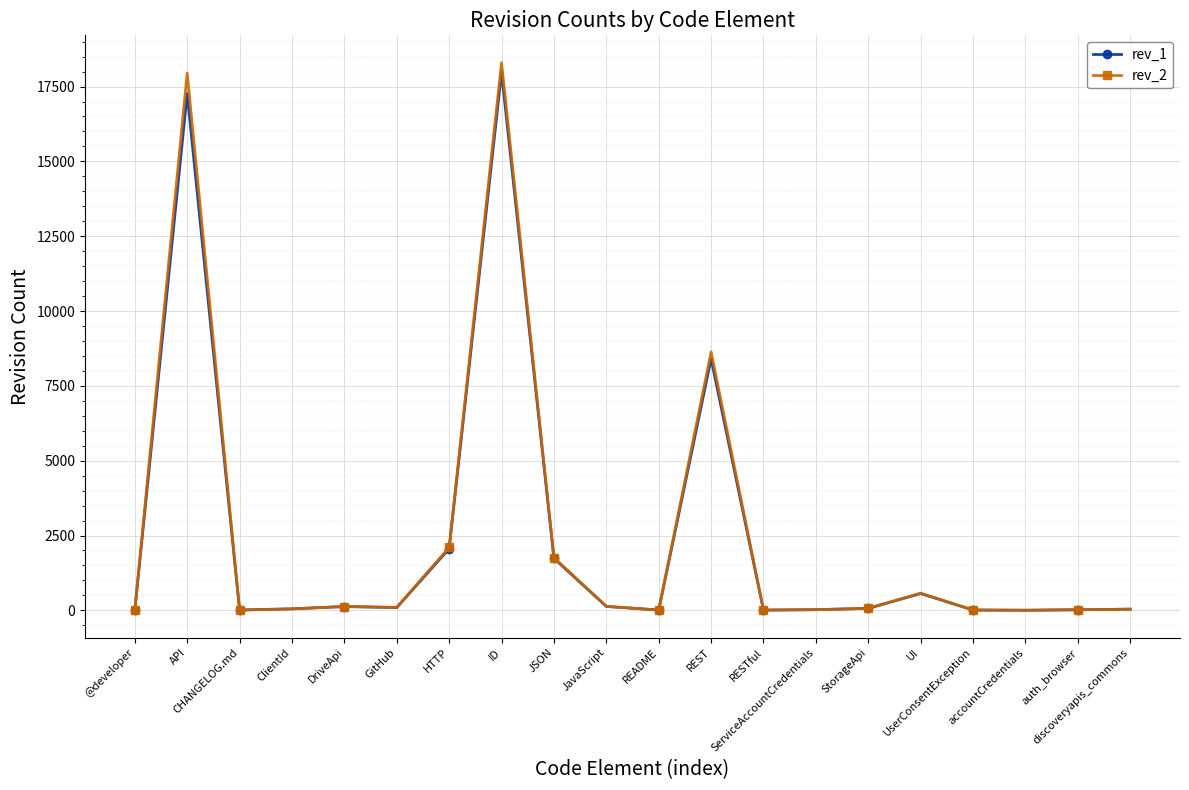

What is the approximate value of rev_1 at ClientId?

49